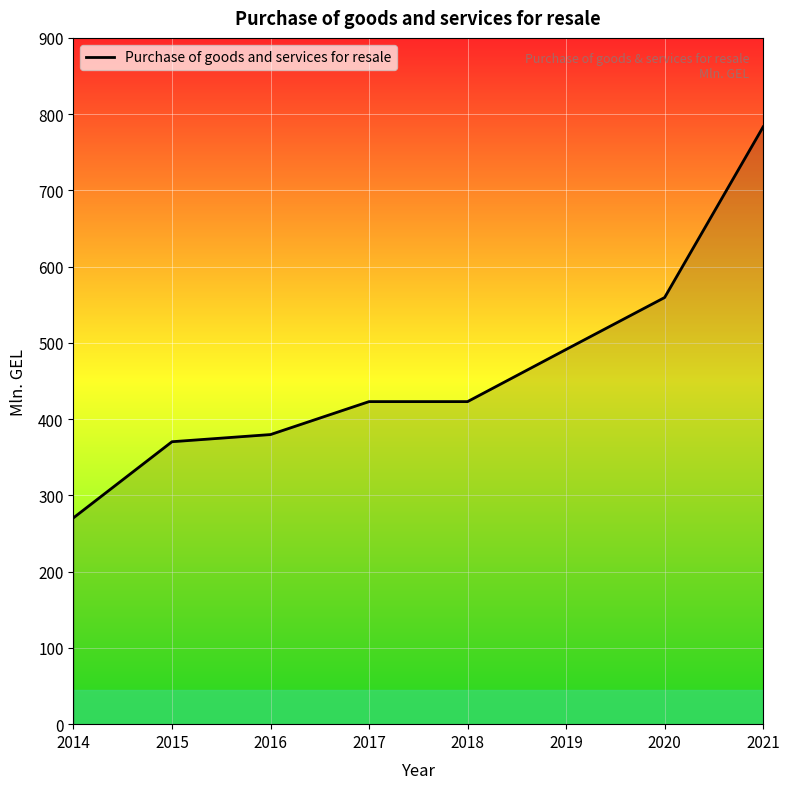

What is the maximum value shown in the chart?

783.3